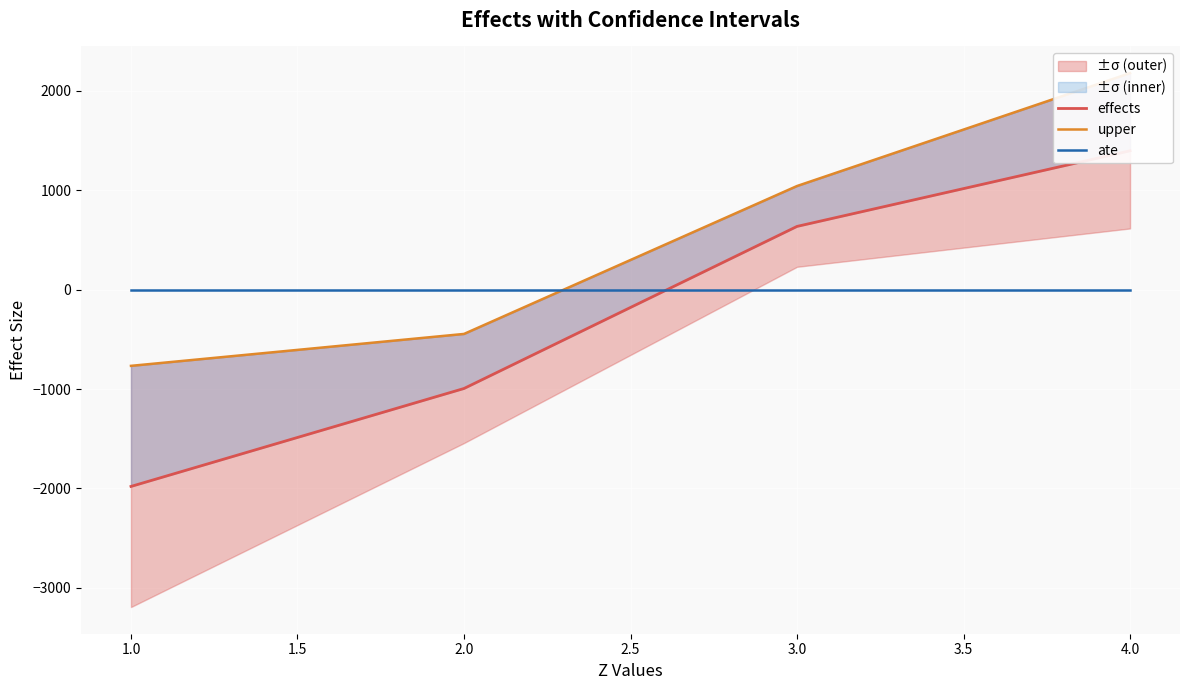

Is the value of ate at 2.0 greater than the value of upper at 1.0?

Yes